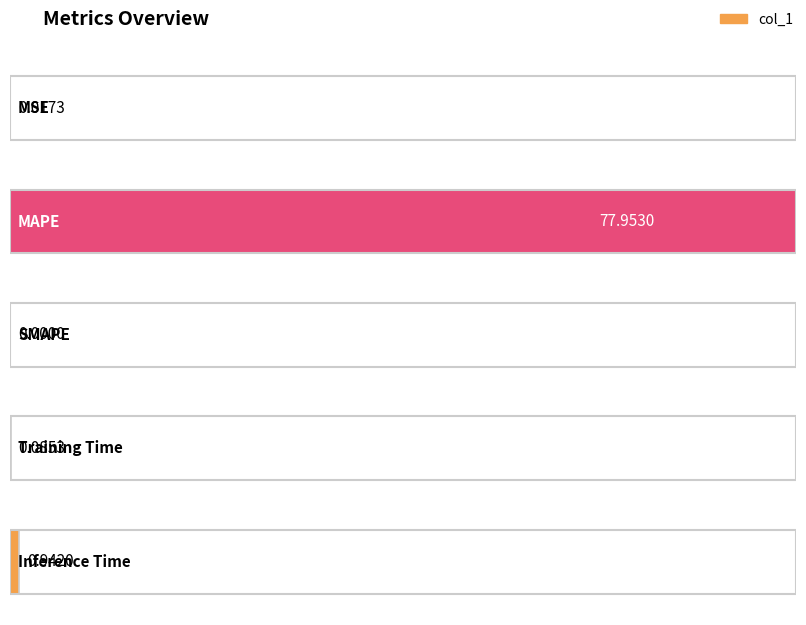

Reading right to left, extract all data points from this chart.

Inference Time=0.9	Training Time=0.1	SMAPE=0.0	MAPE=78.0	MSE=0.0